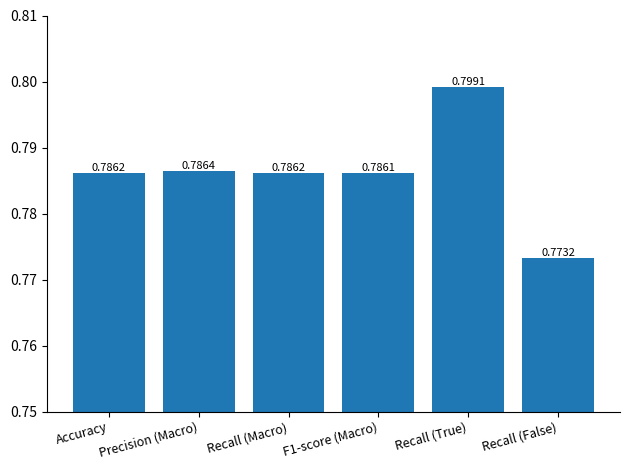

What is the sum of all values?

4.7